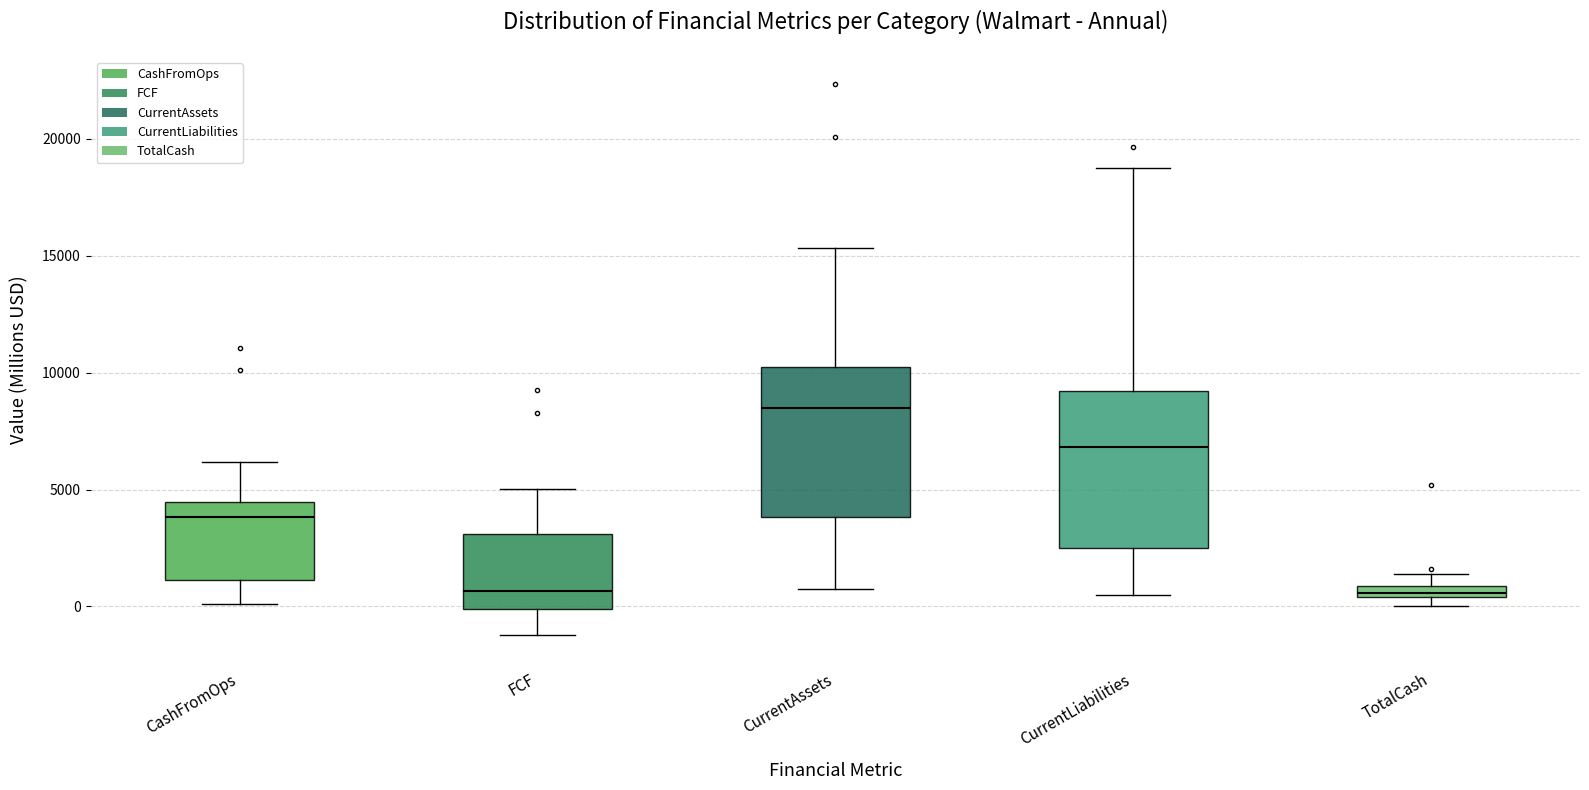

Where is the lower edge of the box for FCF on the y-axis? The values are not printed on the chart, so give them approximately, as read against the axis.

0